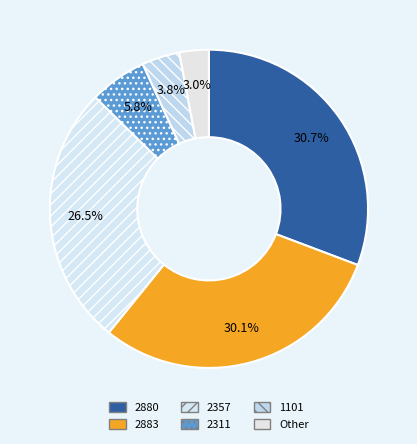

Is 1101 the majority of the pie?

No